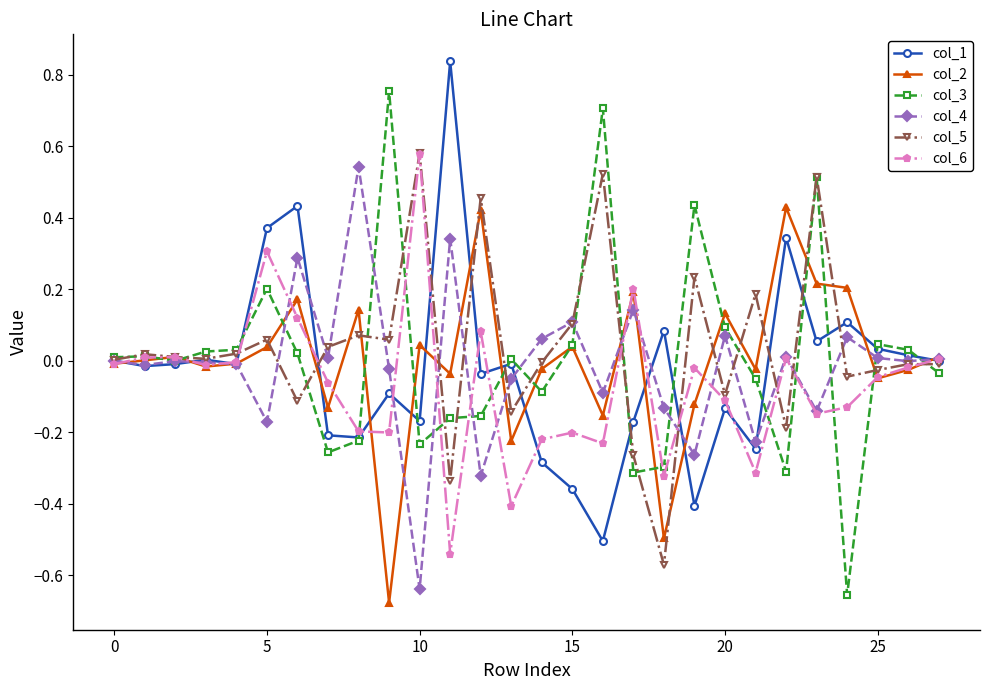

Which series ends up on top after the final intersection of col_5 and col_4?

col_4